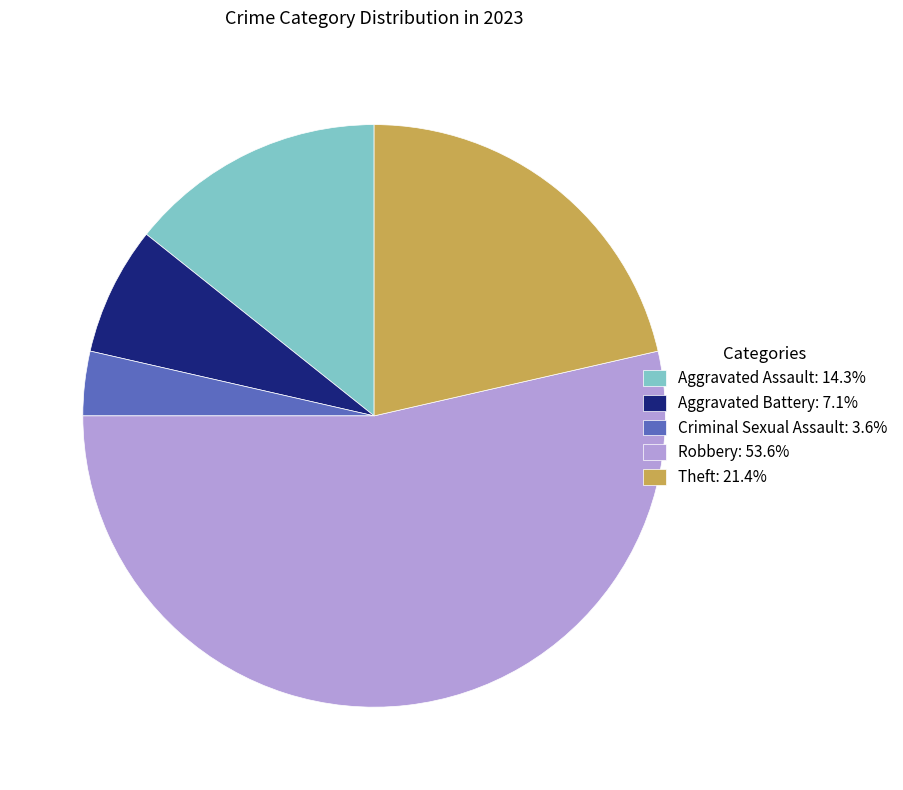

Does any single category account for the majority?

Yes